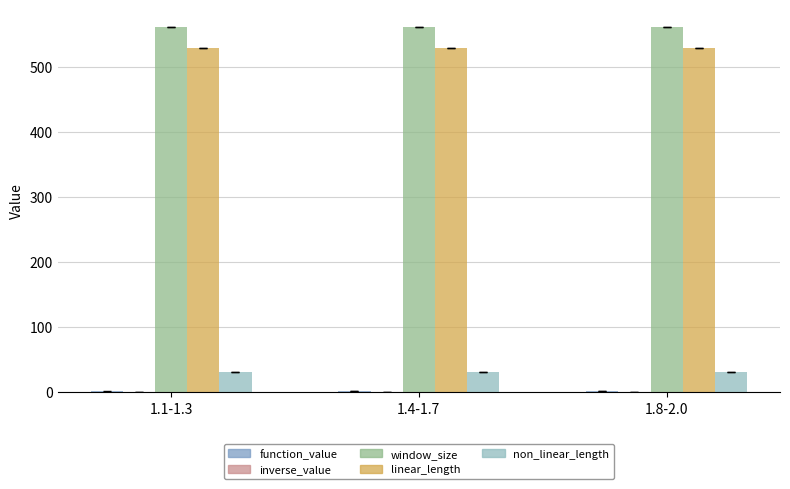

List the series in order of their peak value, lowest first.

inverse_value, function_value, non_linear_length, linear_length, window_size